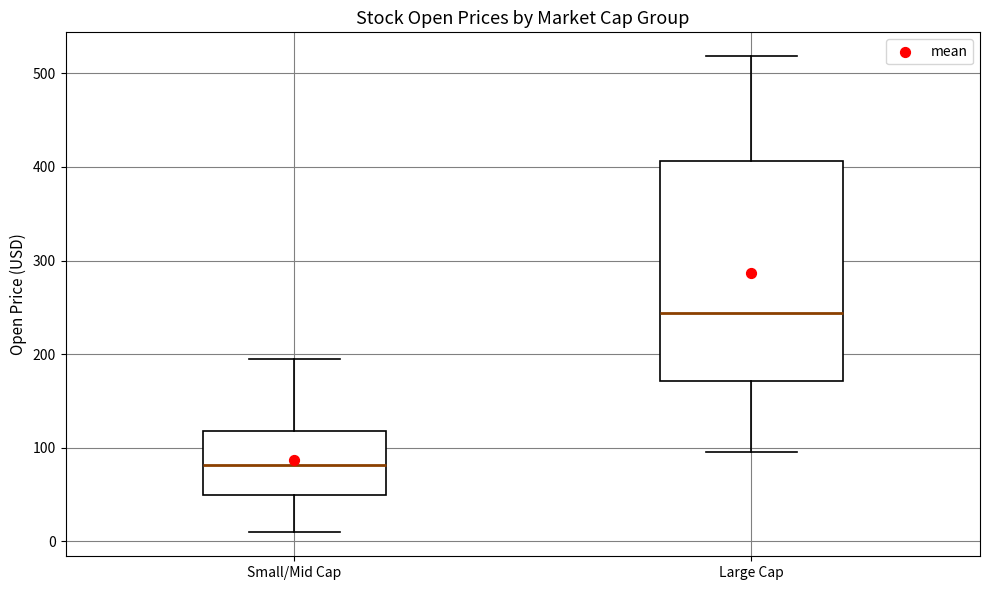

Reading left to right, transcribe this box plot: for each box, give where its median line is, the range the box spans, and where its two whiskers end, as read against the y-axis. The values are not printed on the chart, so give them approximately, as read against the axis.

Small/Mid Cap: median 80, box 50 to 120, whiskers 10 to 190
Large Cap: median 240, box 170 to 410, whiskers 100 to 520